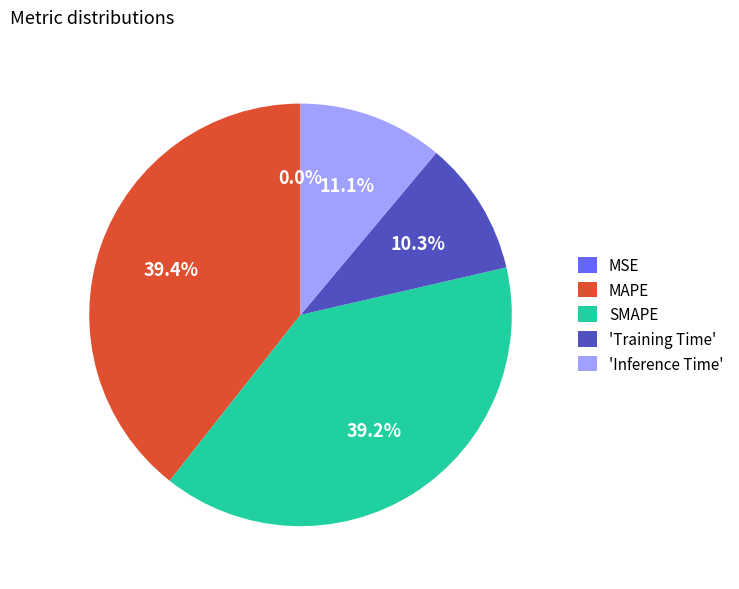

Is it true that SMAPE is 39% of the pie?

True